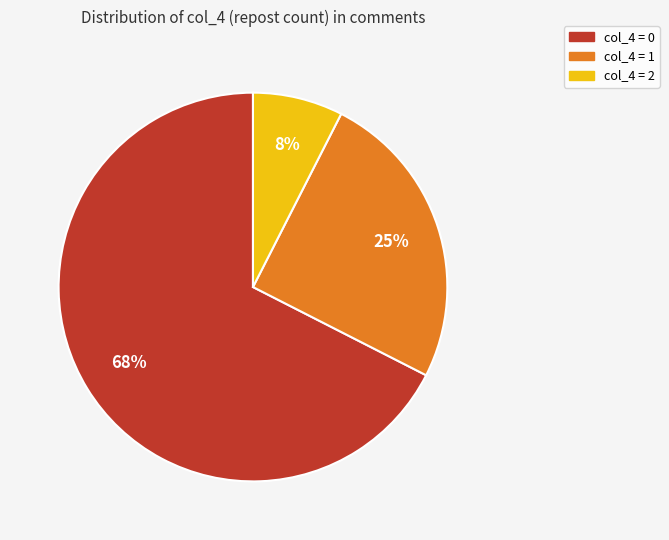

To the nearest percent, what is the difference between the col_4 = 1 and col_4 = 2 slice percentages?

17%